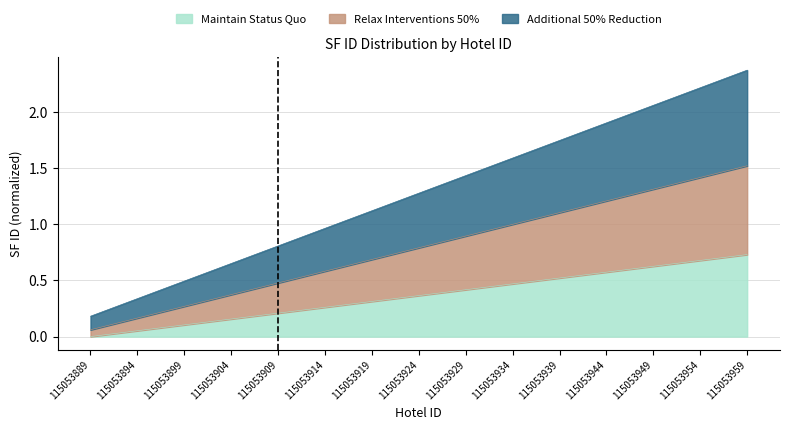

At how many categories does at least one series exceed 0?

15